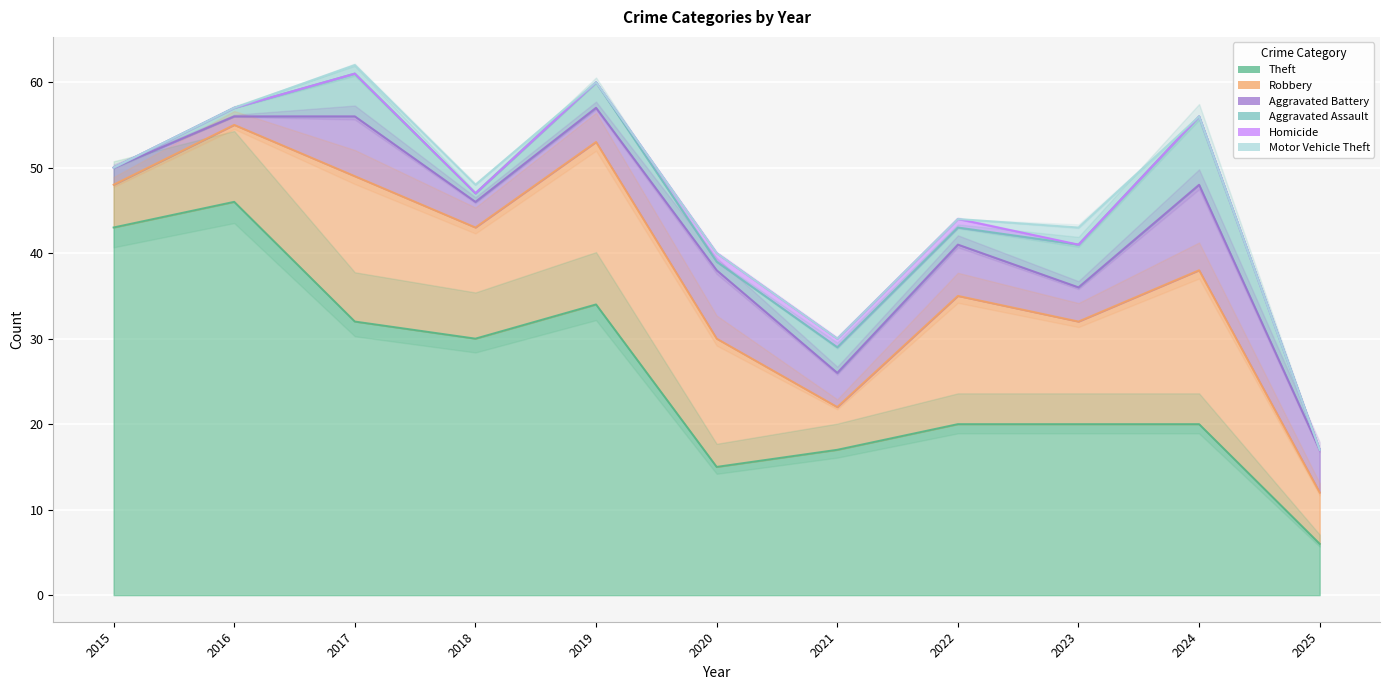

Reading right to left, transcribe all the data shown in this chart.

Theft: 2025=6	2024=20	2023=20	2022=20	2021=17	2020=15	2019=34	2018=30	2017=32	2016=46	2015=43
Robbery: 2025=6	2024=18	2023=12	2022=15	2021=5	2020=15	2019=19	2018=13	2017=17	2016=9	2015=5
Aggravated Battery: 2025=5	2024=10	2023=4	2022=6	2021=4	2020=8	2019=4	2018=3	2017=7	2016=1	2015=2
Aggravated Assault: 2025=0	2024=8	2023=5	2022=2	2021=3	2020=1	2019=3	2018=1	2017=5	2016=1	2015=0
Homicide: 2025=0	2024=0	2023=0	2022=1	2021=1	2020=1	2019=0	2018=0	2017=0	2016=0	2015=0
Motor Vehicle Theft: 2025=0	2024=0	2023=2	2022=0	2021=0	2020=0	2019=0	2018=1	2017=1	2016=0	2015=0